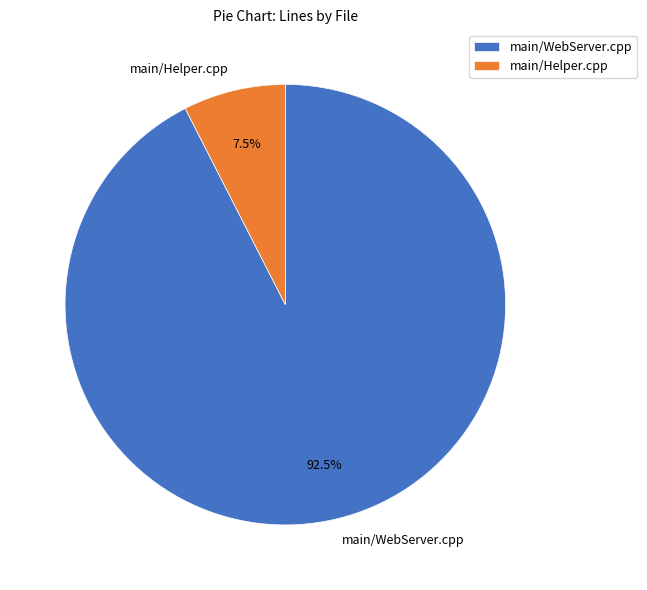

What is the majority slice?

main/WebServer.cpp